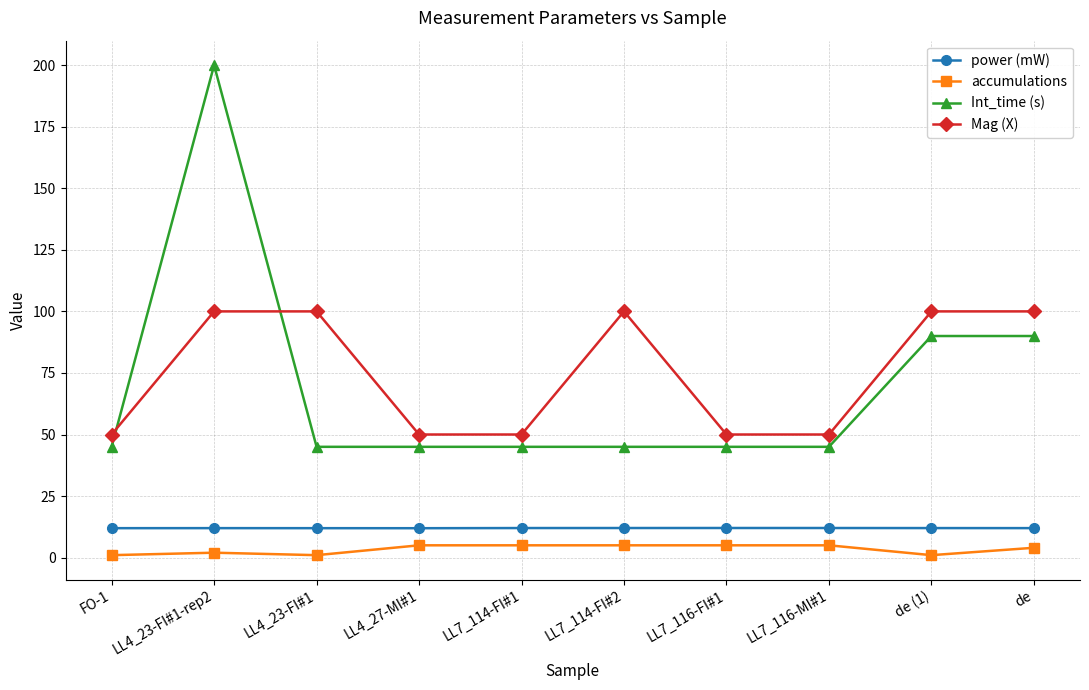

How many lines are shown in the chart?

4